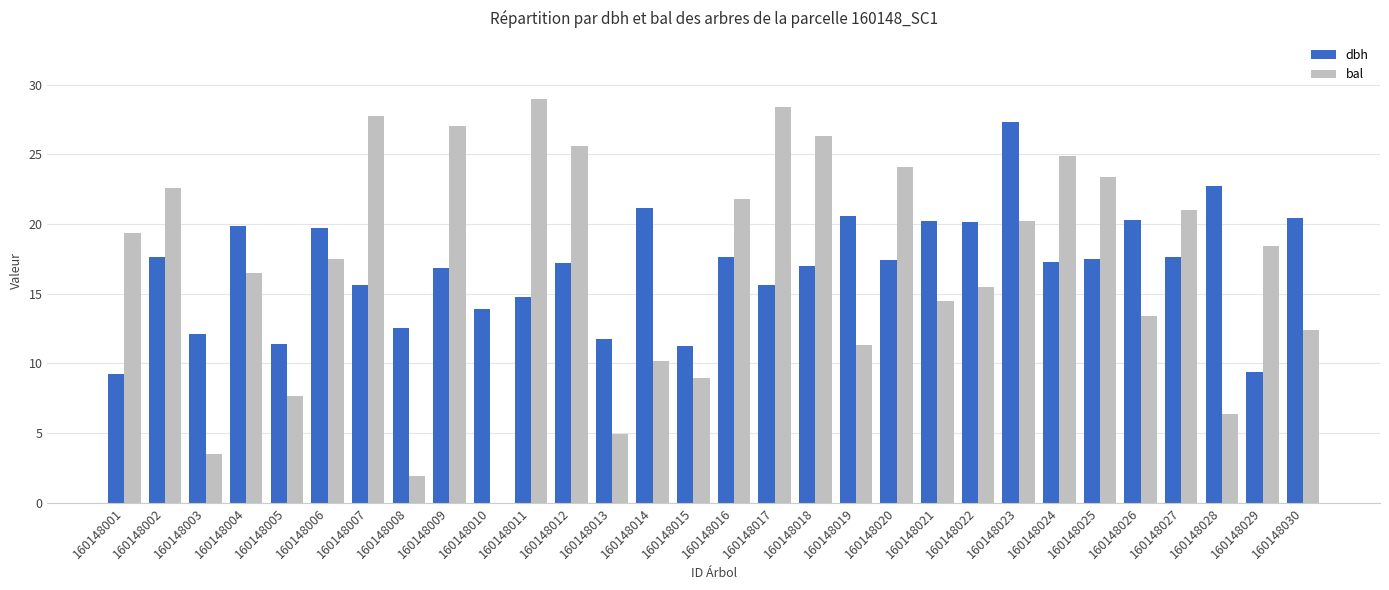

Between 160148015 and 160148017, which series saw the biggest shift?

bal